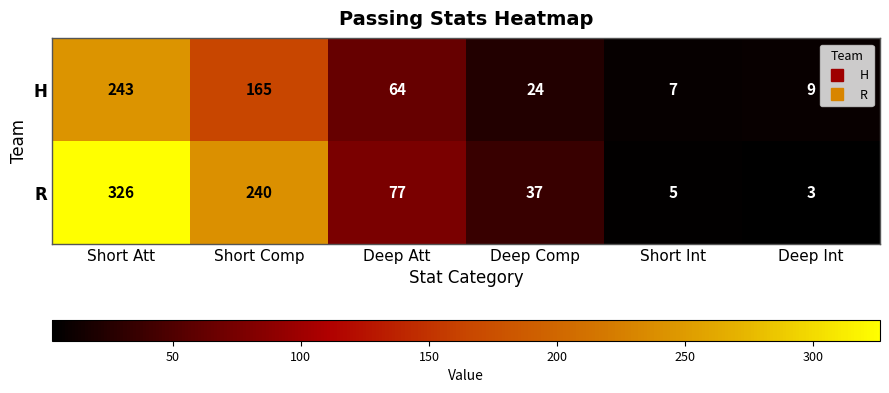

At which label does H reach its peak?

Short Att